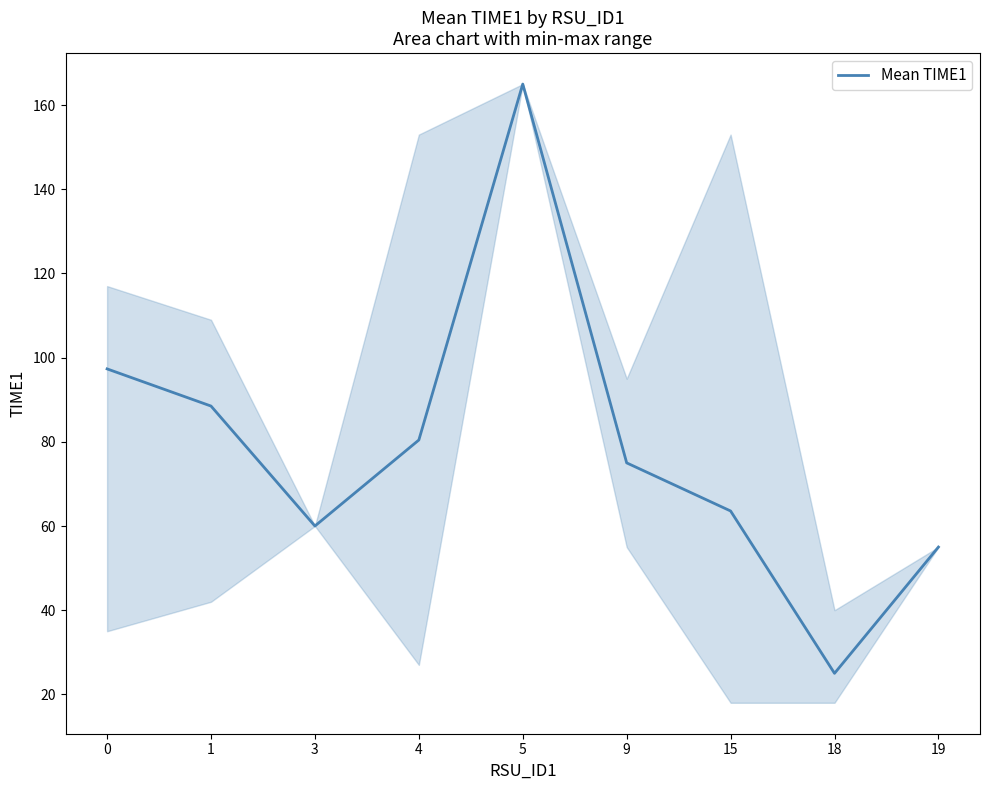

Does the chart have visible grid lines?

No